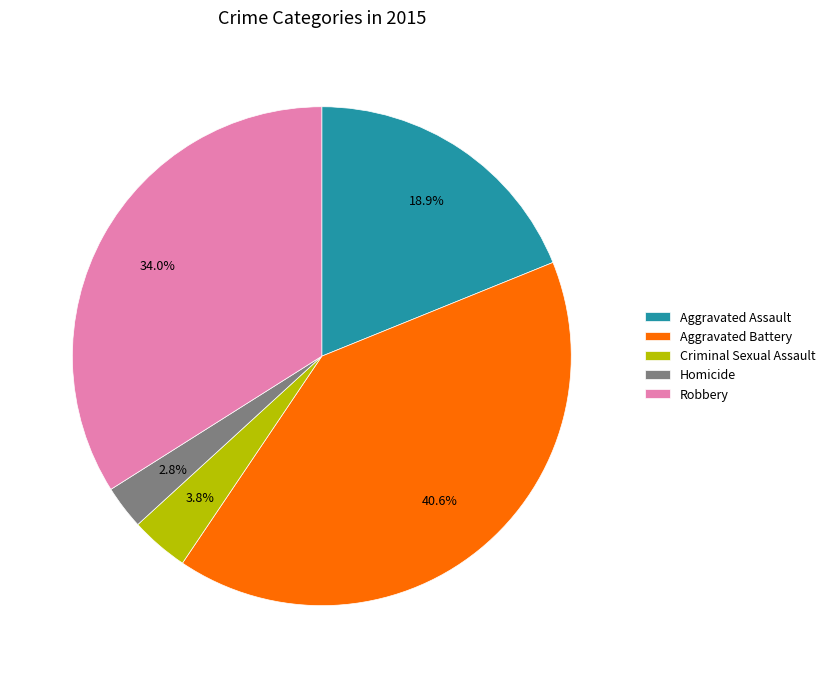

Is Criminal Sexual Assault the majority of the pie?

No